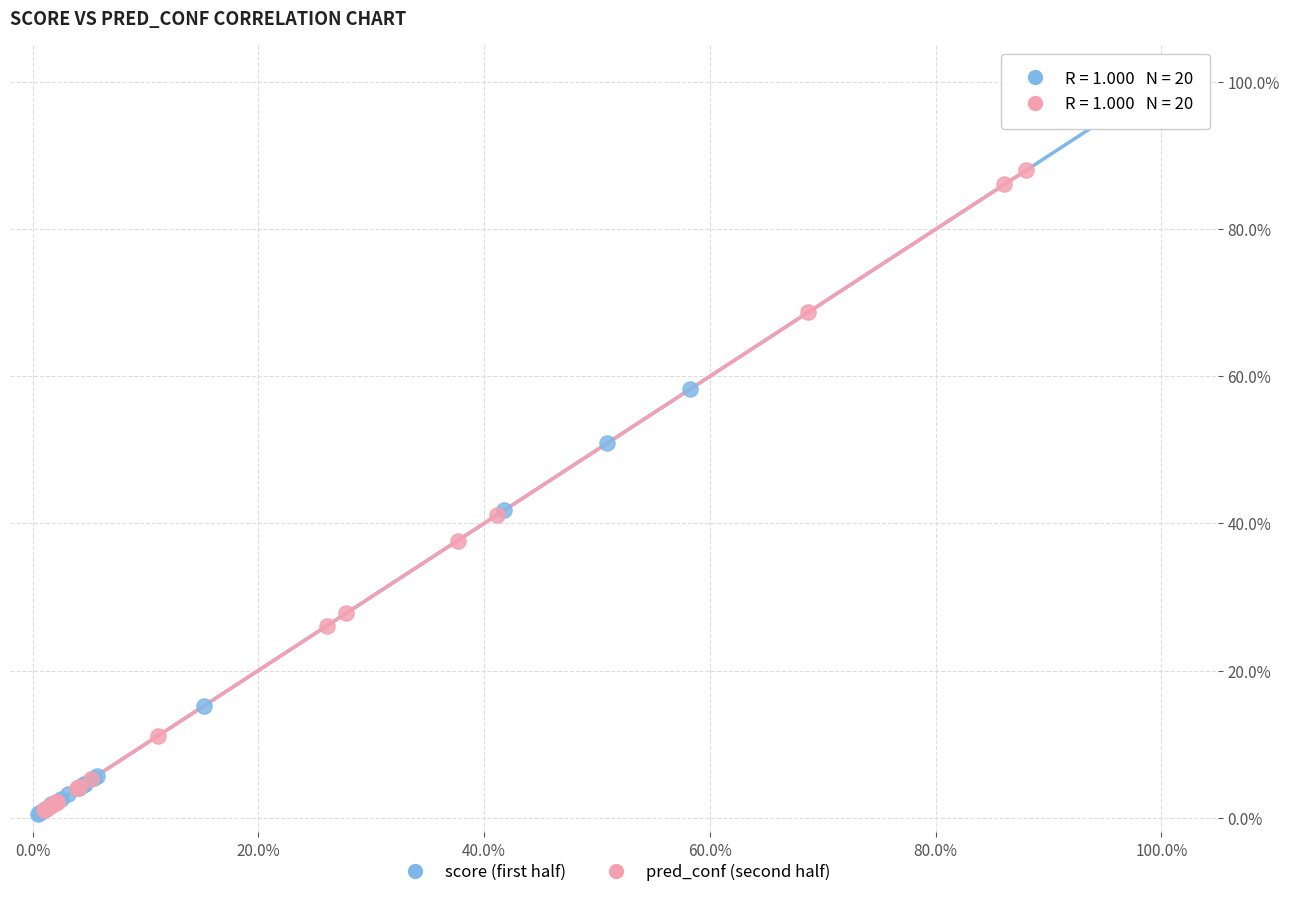

Which series contains the highest Y value?

score (first half)